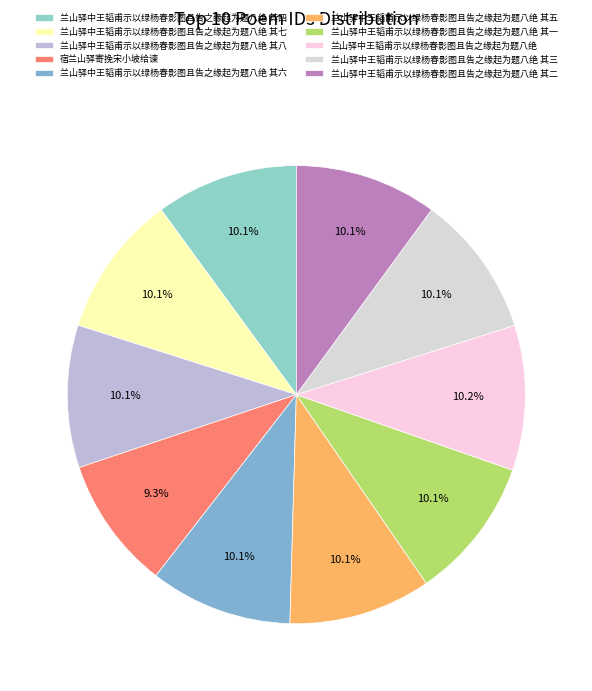

How many slices are in this pie chart?

10